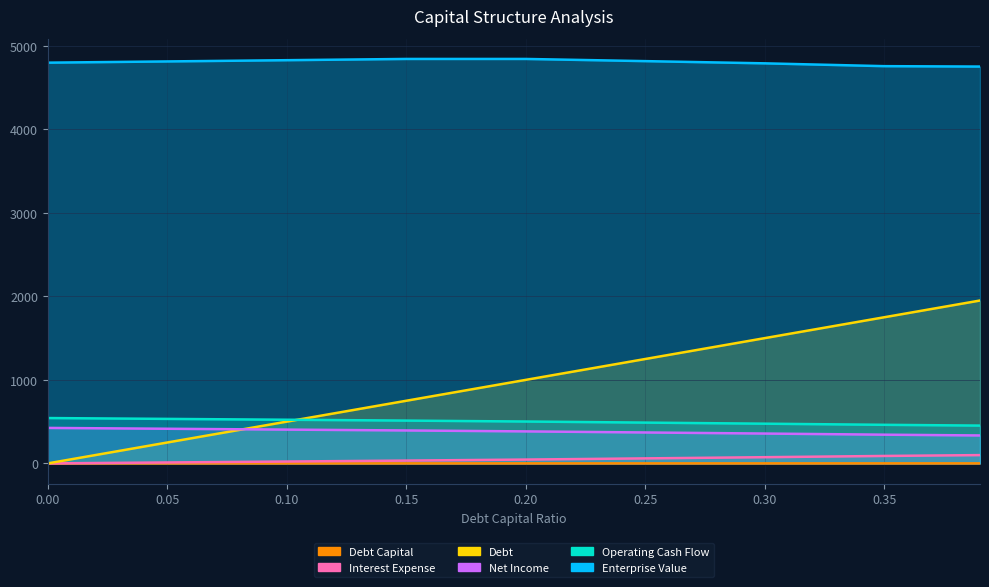

Is it true that debt_capital equals 0.1 at 0.05?

True